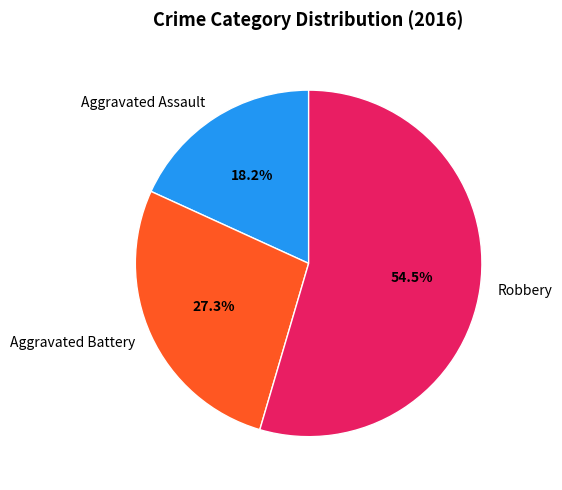

Do Aggravated Battery and Aggravated Assault together represent more than half of the pie?

No